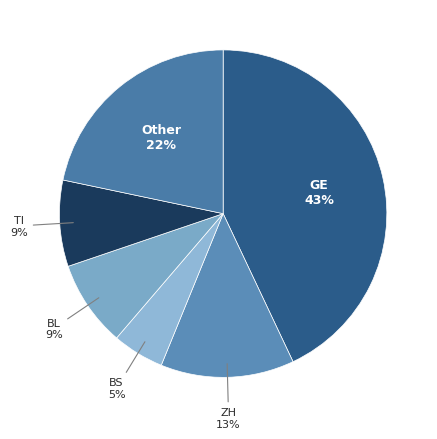

Is there a majority slice in this chart?

No